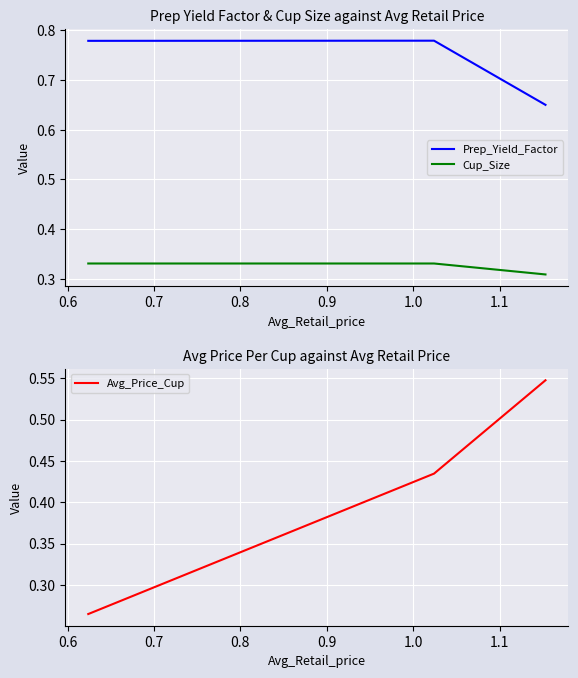

At how many categories does at least one series exceed 0?

3